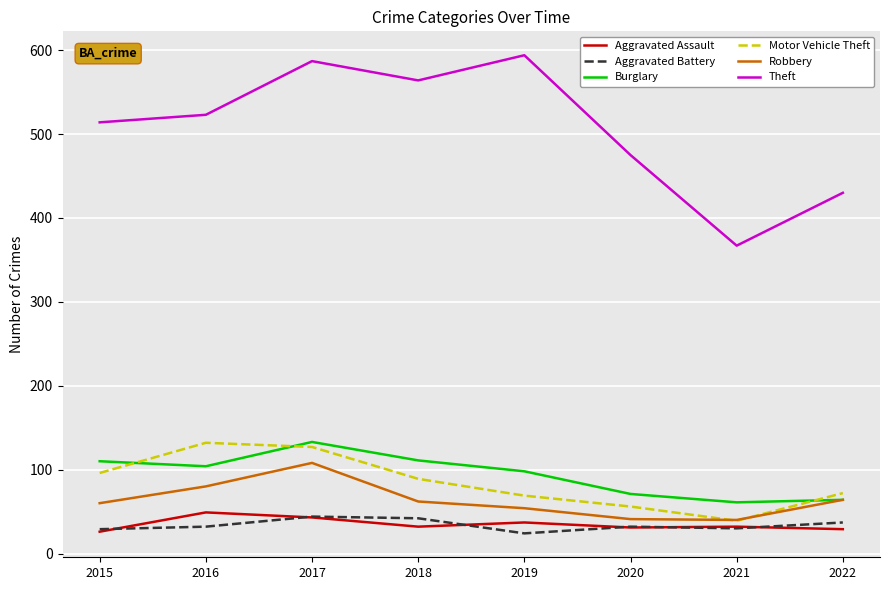

At which label does Theft reach its minimum?

2021